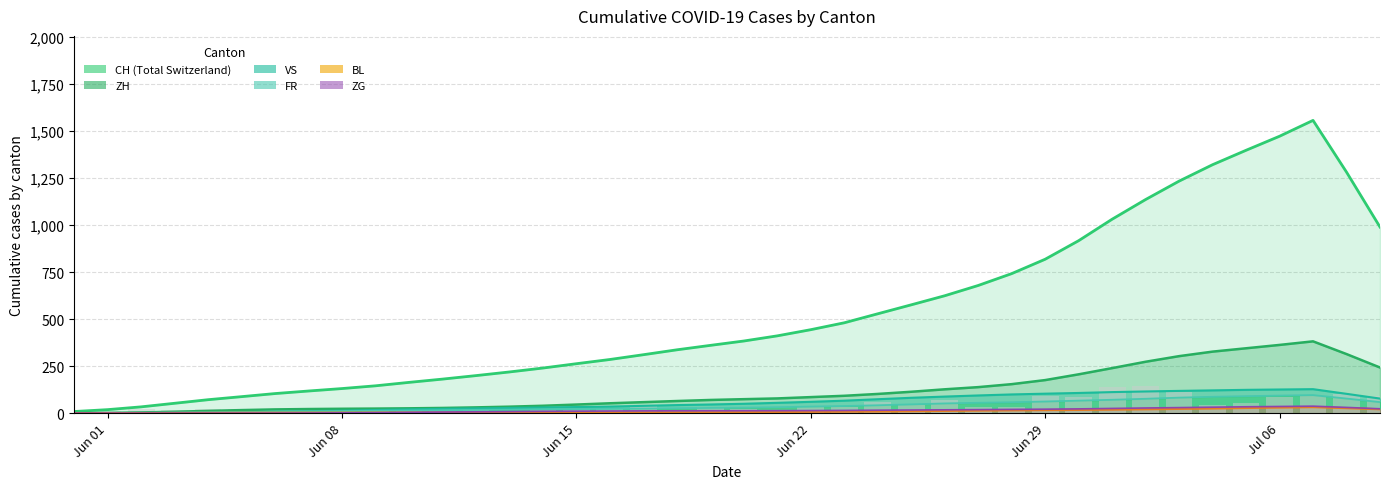

How many bars are there in total?

240